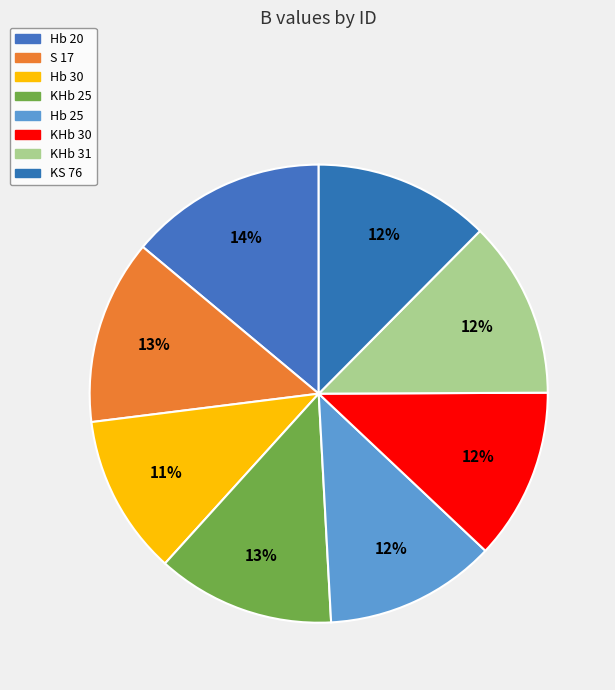

Which slice is the smallest?

Hb 30